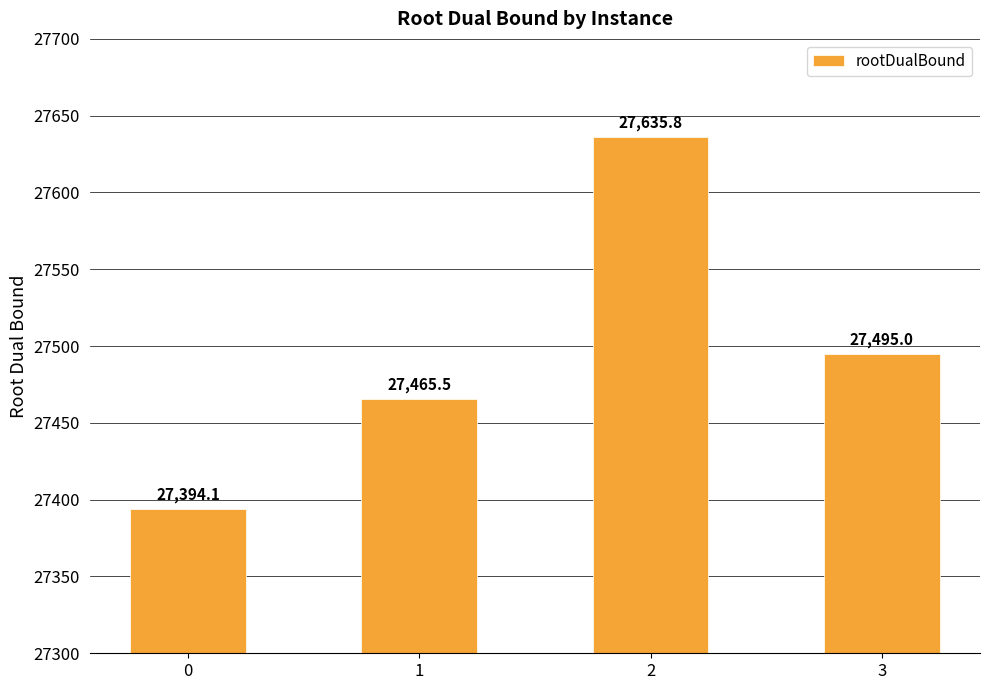

How many values are below 27495?

2